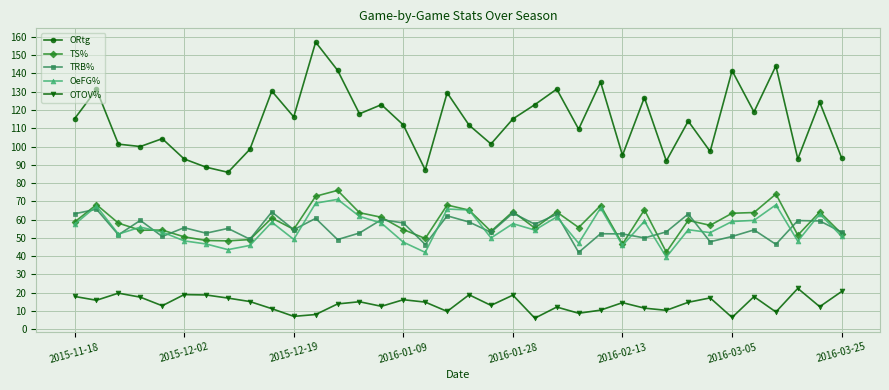

How many values in the ORtg series are below 115?

18